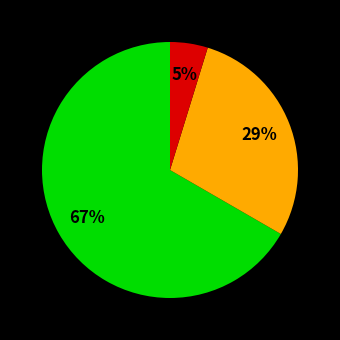

Is there a majority slice in this chart?

Yes